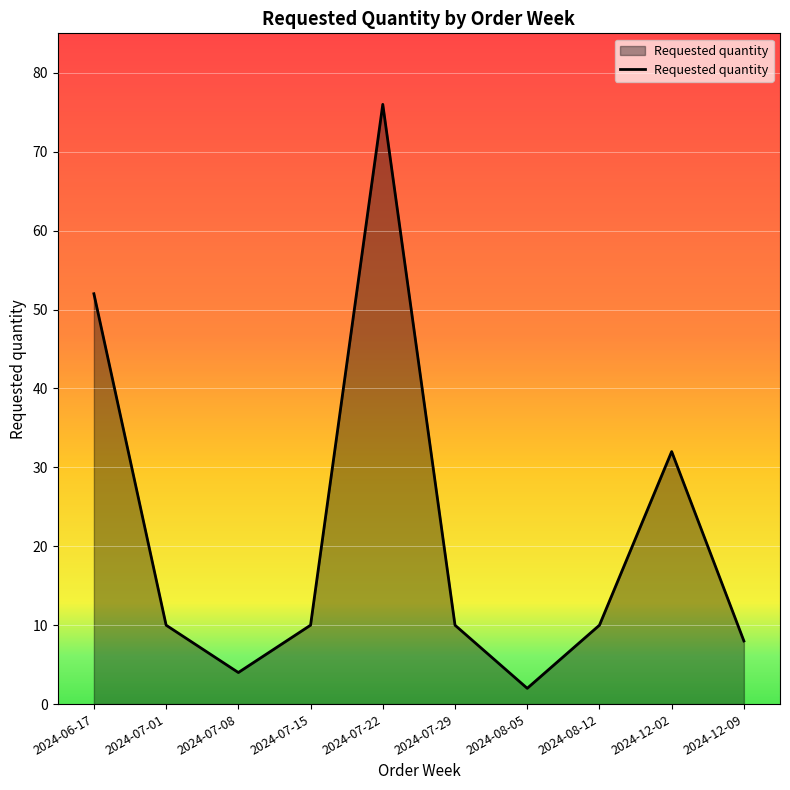

Read the value at 2024-07-01.

10